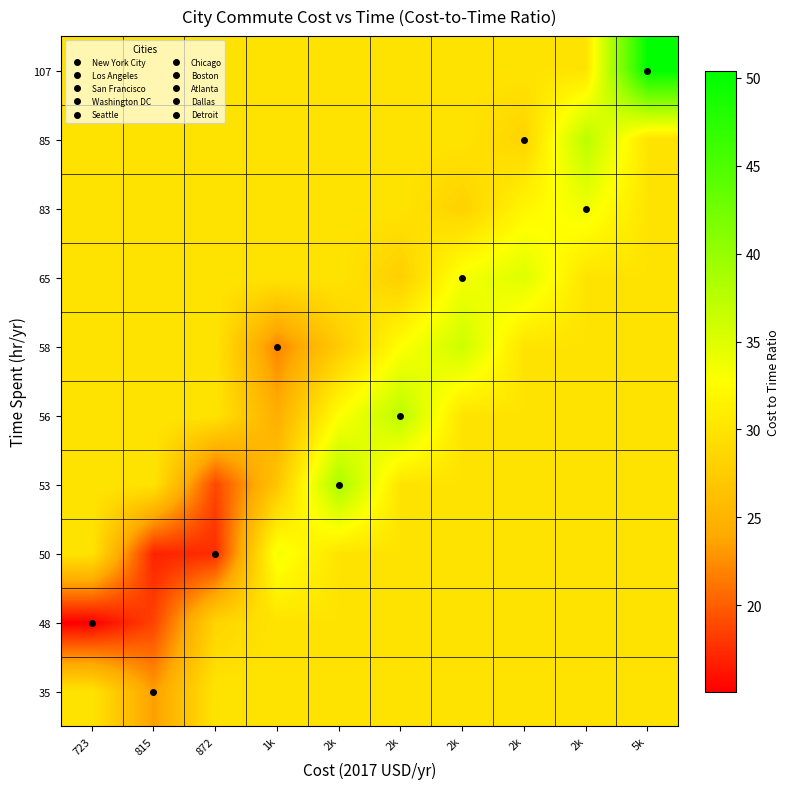

What is the total value across all series at 2k?

308.3